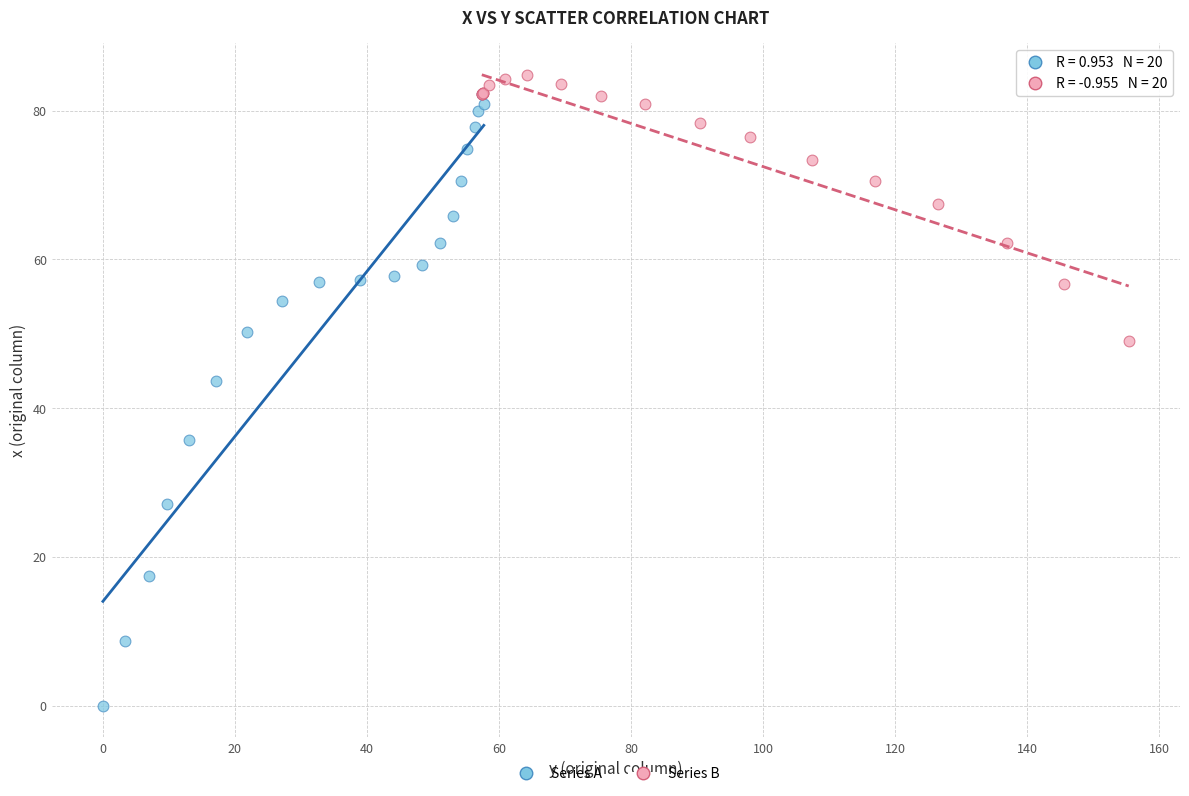

Which series has the widest spread of Y values?

Series A